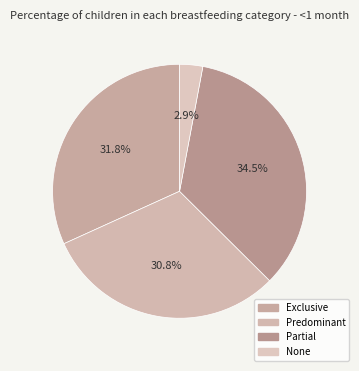

Rank the categories by value from highest to lowest.

Partial, Exclusive, Predominant, None